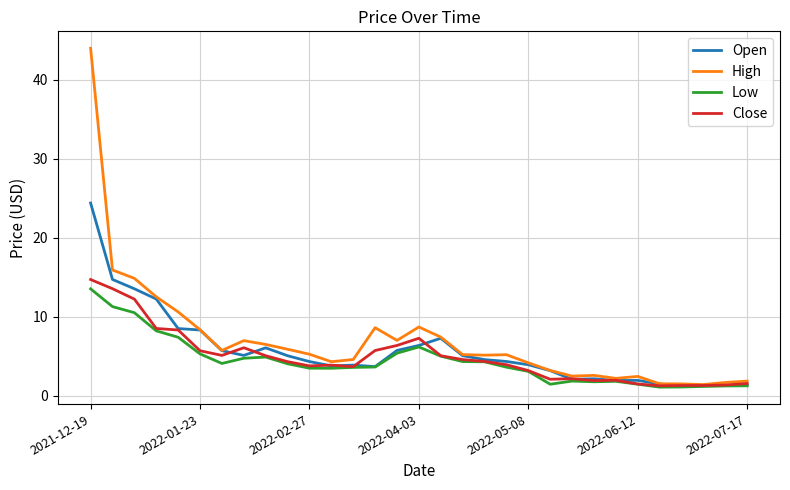

Rank the series by their average value, from highest to lowest.

High, Open, Close, Low